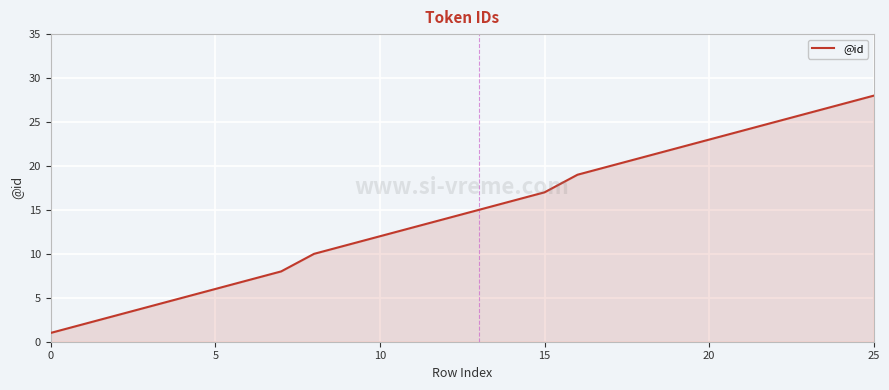

True or false: the data has more than 1 interior local peaks.

False